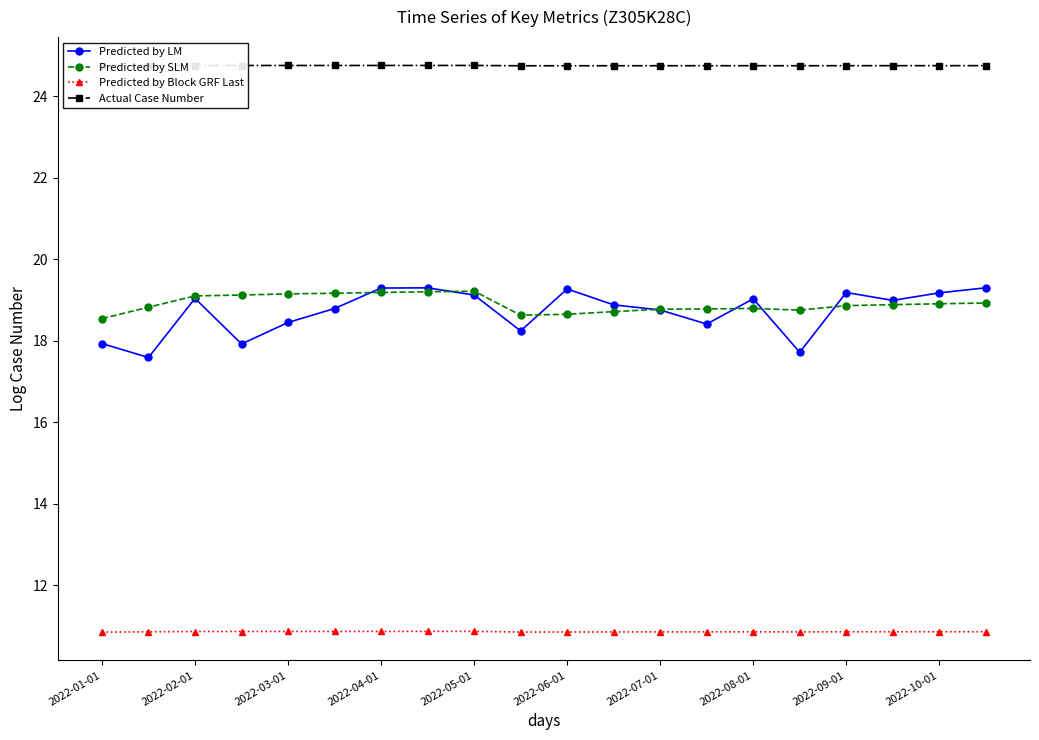

Reading left to right, extract all data points from this chart.

Predicted by LM: 17.9	17.6	19.0	17.9	18.4	18.8	19.3	19.3	19.1	18.2	19.3	18.9	18.8	18.4	19.0	17.7	19.2	19.0	19.2	19.3
Predicted by SLM: 18.5	18.8	19.1	19.1	19.1	19.2	19.2	19.2	19.2	18.6	18.6	18.7	18.8	18.8	18.8	18.8	18.9	18.9	18.9	18.9
Predicted by Block GRF Last: 10.8	10.9	10.9	10.9	10.9	10.9	10.9	10.9	10.9	10.8	10.8	10.8	10.9	10.9	10.9	10.9	10.9	10.9	10.9	10.9
Actual Case Number: 24.7	24.8	24.8	24.8	24.8	24.8	24.8	24.8	24.8	24.7	24.7	24.7	24.7	24.7	24.7	24.7	24.8	24.8	24.8	24.8